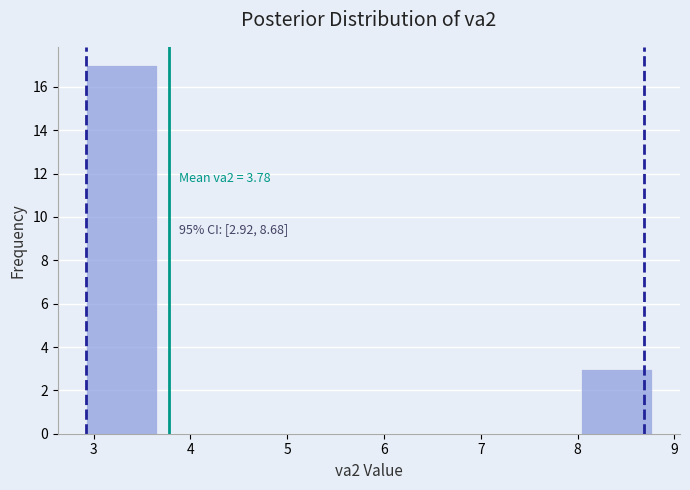

Which range on the x-axis has the tallest bar?

2.9 to 3.7